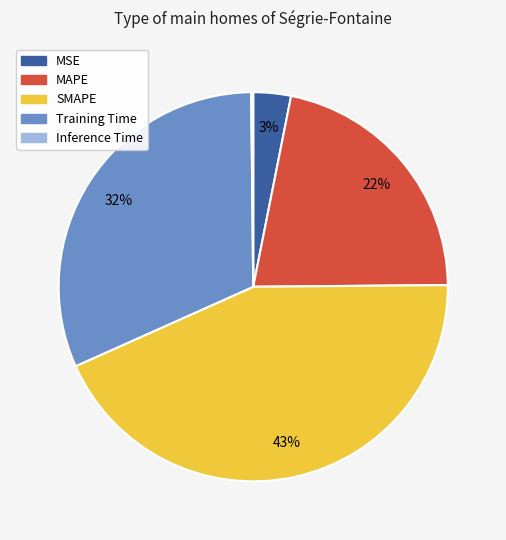

Does MSE represent more than half of the total?

No